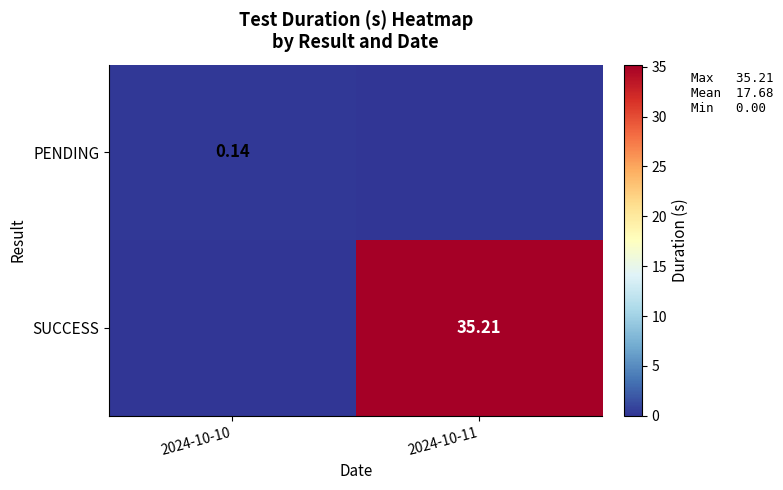

Is the value of SUCCESS at 2024-10-11 greater than the value of PENDING at 2024-10-10?

Yes